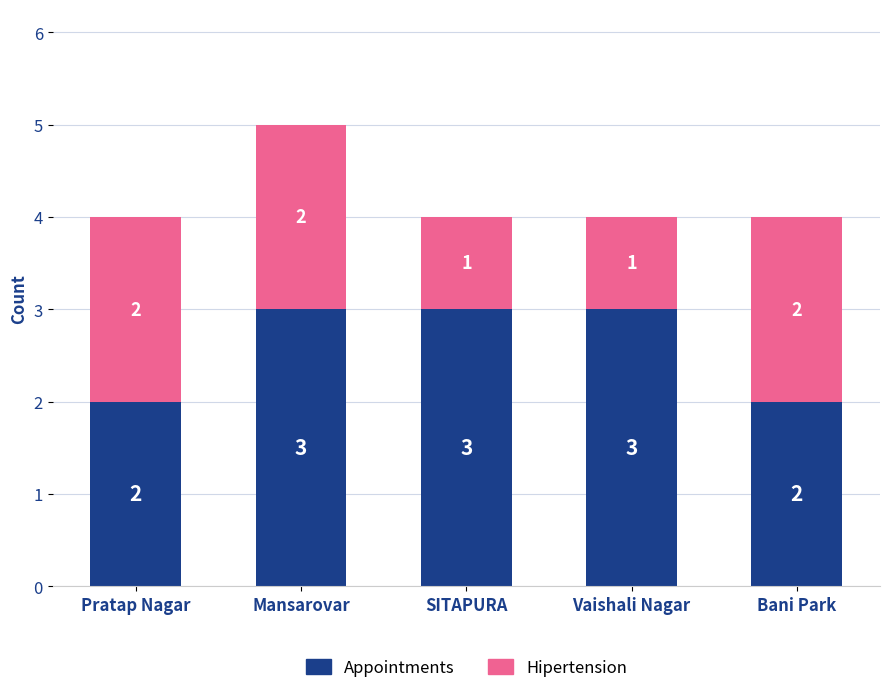

What is the average value of the Appointments series?

3